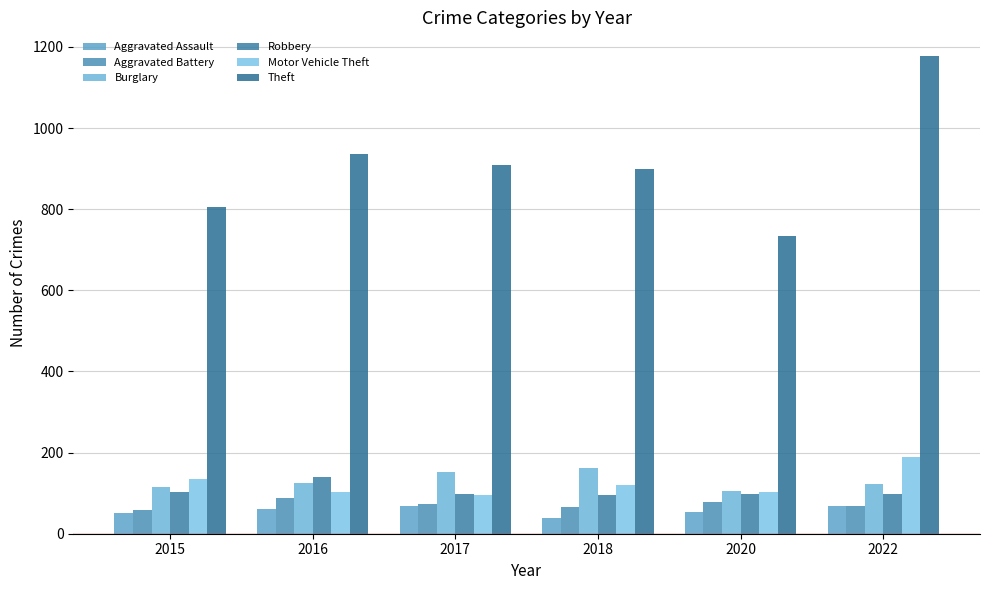

What is the value of the Aggravated Assault bar at the 1st from the left?

52